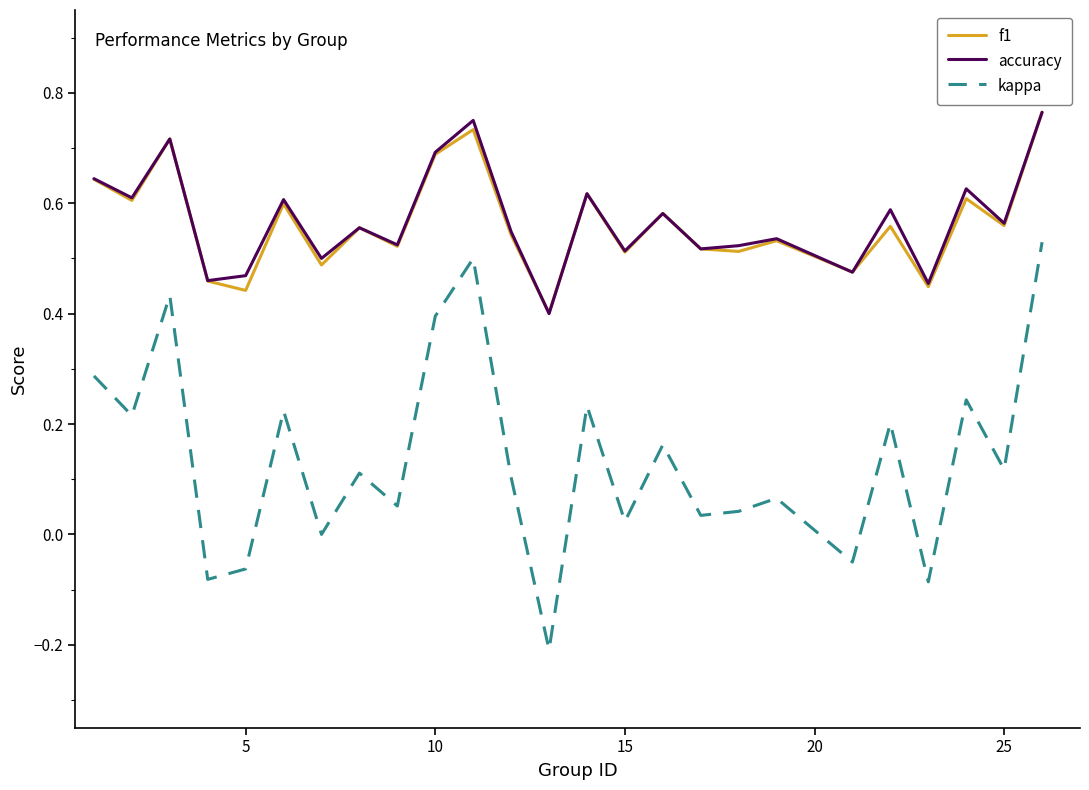

Which series has the largest range (max minus min)?

kappa